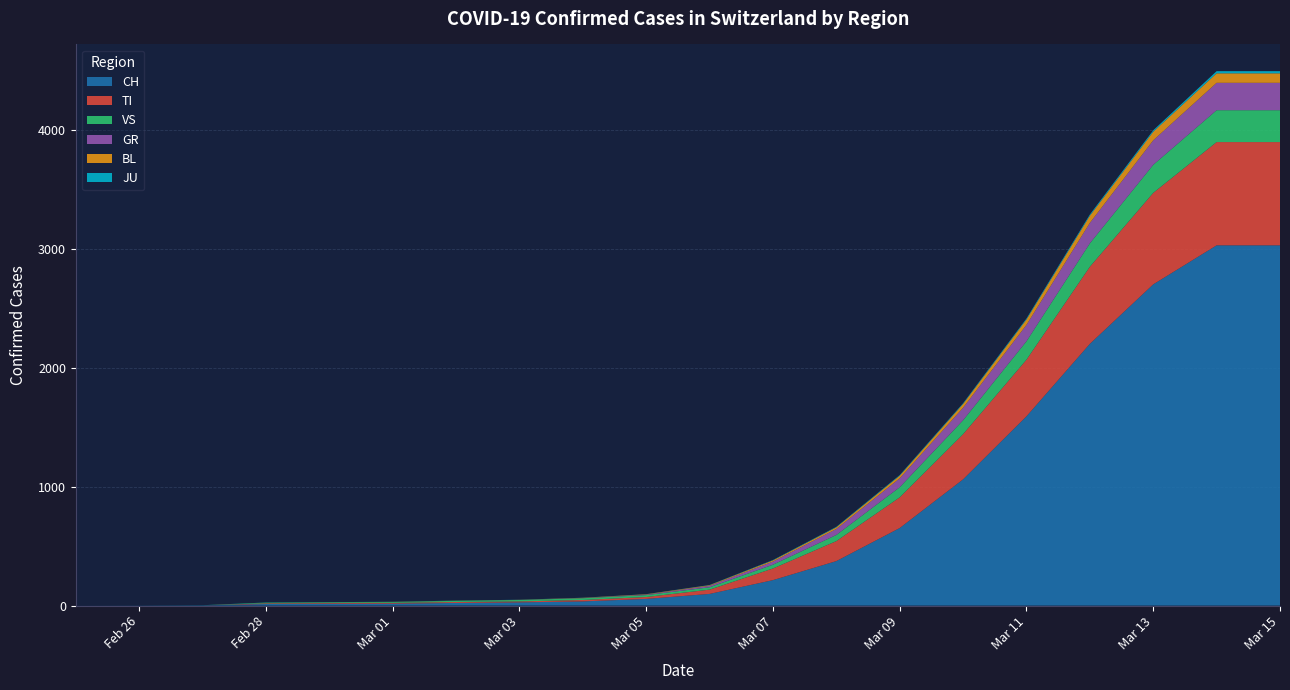

Reading left to right, transcribe all the data shown in this chart.

CH: 0	1	2	13	15	16	22	27	35	56	98	214	374	652	1061	1591	2200	2700	3028	3028
TI: 0	0	0	6	6	7	8	8	12	16	36	98	168	258	380	476	648	769	868	868
GR: 0	0	0	0	0	0	0	0	1	4	12	26	50	75	105	138	172	206	230	230
VS: 0	0	0	6	6	7	10	12	15	16	20	32	52	85	117	155	197	236	268	268
JU: 0	0	1	1	1	1	1	1	1	1	2	3	4	5	6	8	10	12	18	18
BL: 0	0	0	0	1	1	1	1	2	3	5	10	14	22	32	45	60	72	80	80